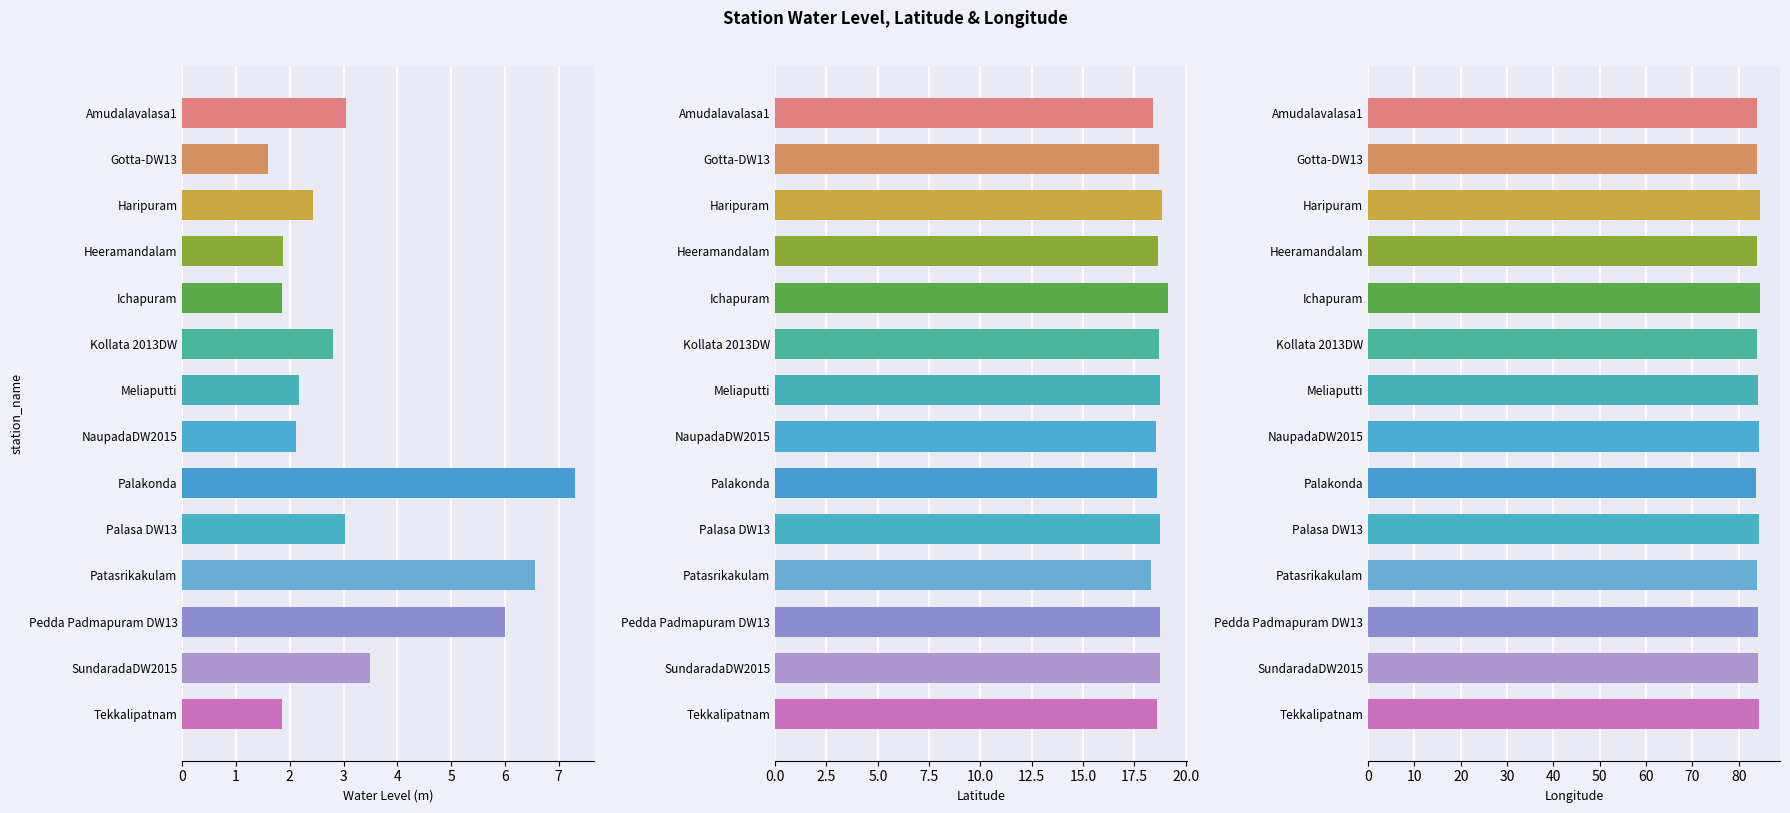

What are all the series names shown in the legend?

water_level (in m), lat, long